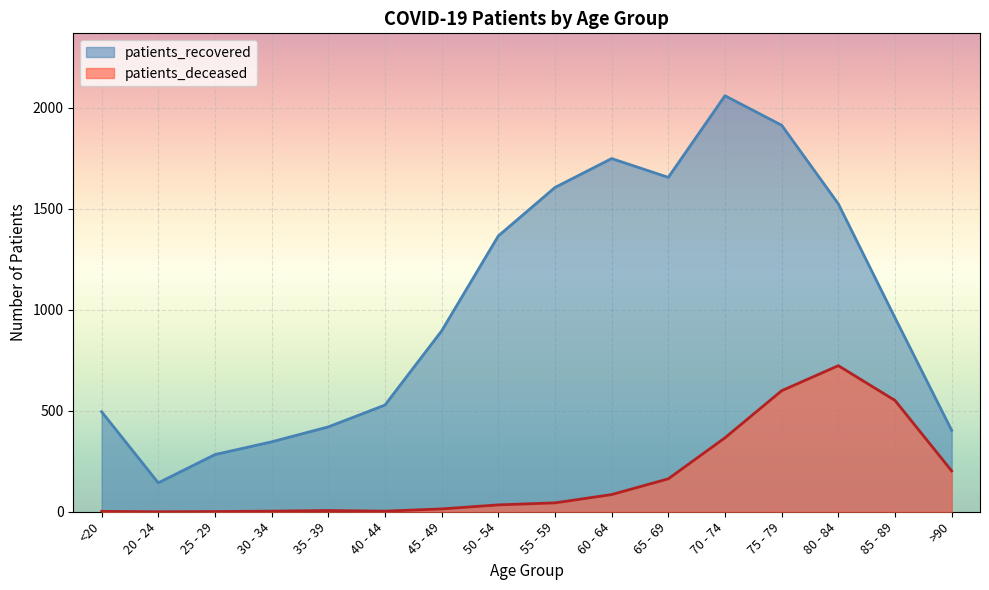

Rank the series by their maximum value, from lowest to highest.

patients_deceased, patients_recovered